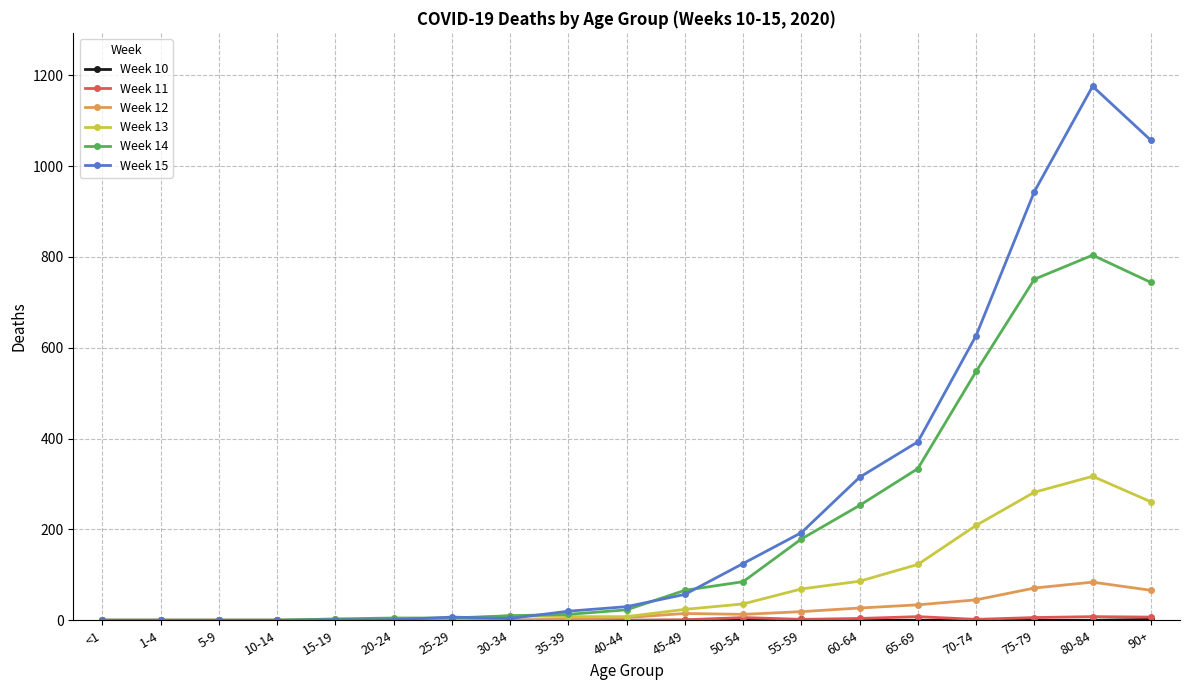

The Week 12 series shows 71 at 75-79. True or false?

True